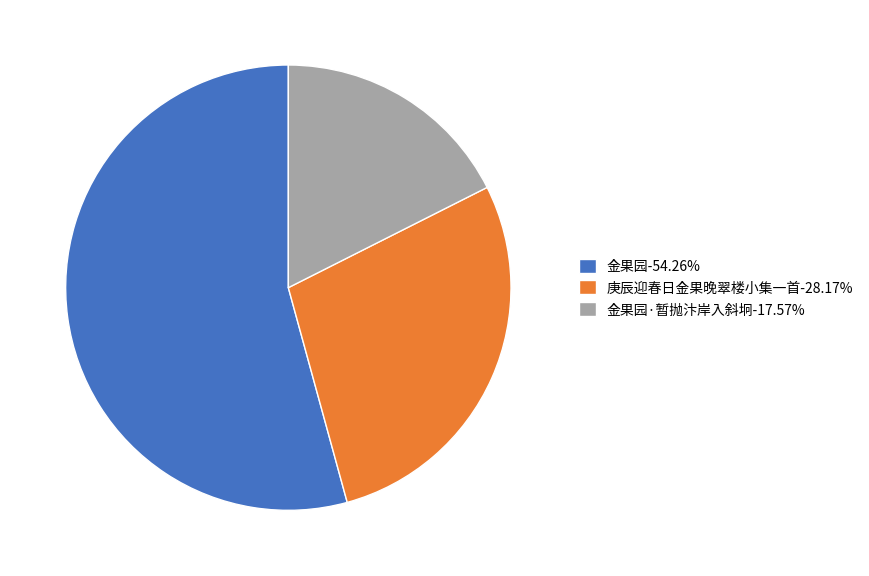

Combined, do 庚辰迎春日金果晚翠楼小集一首-28.17% and 金果园-54.26% account for over 50%?

Yes